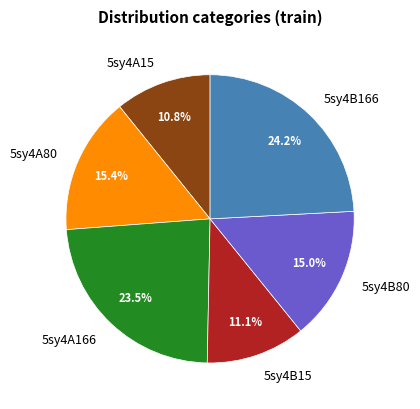

Which slice is the largest?

5sy4B166